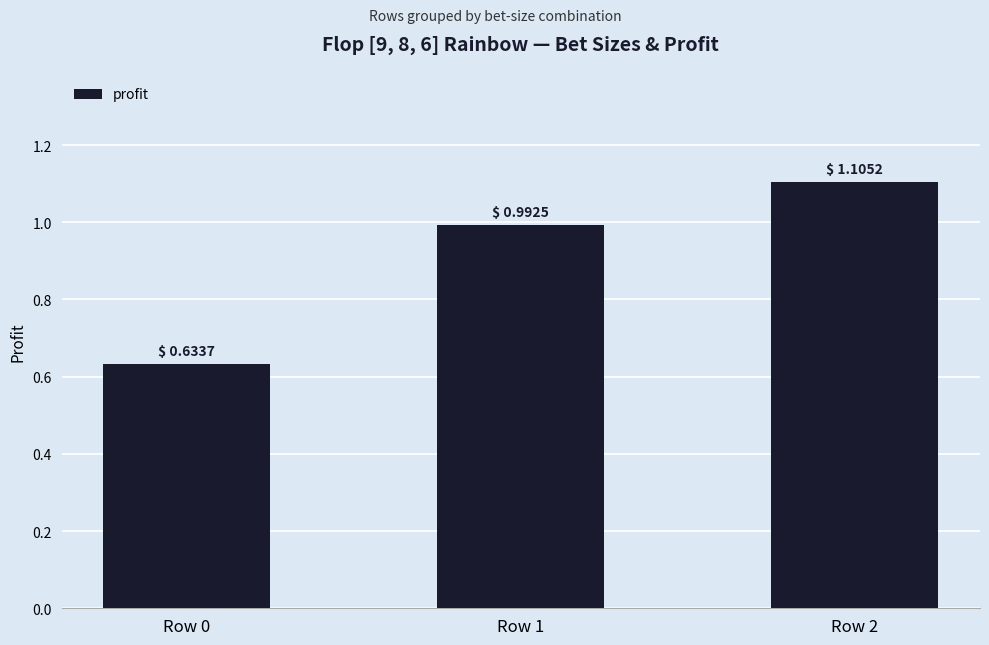

What is the sum of all values?

2.7